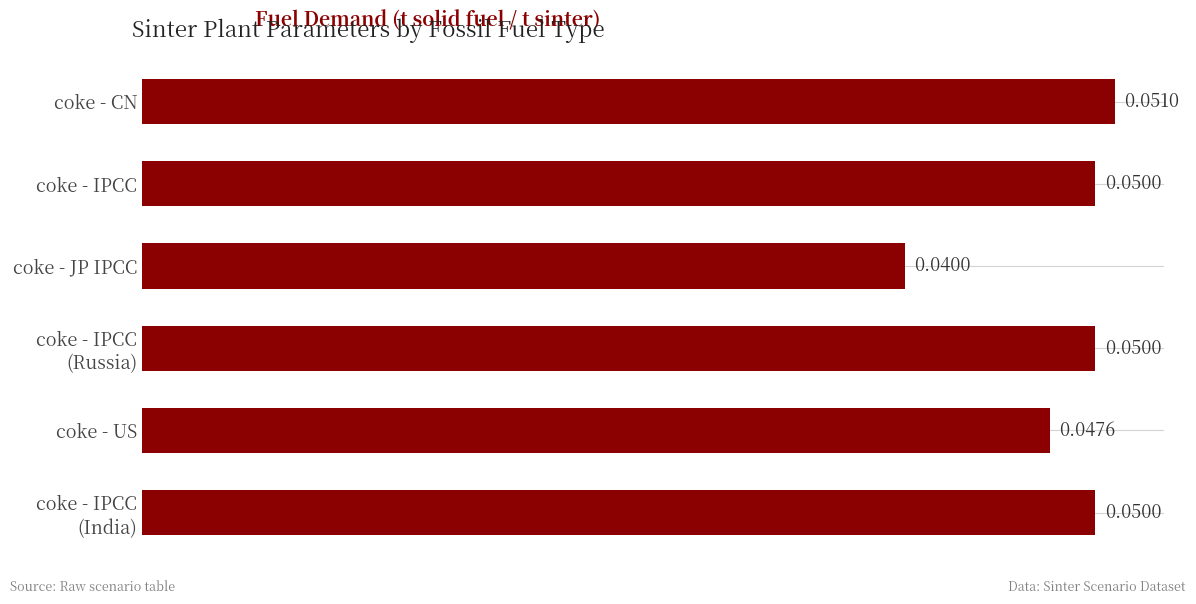

What is the sum of all values?

0.3